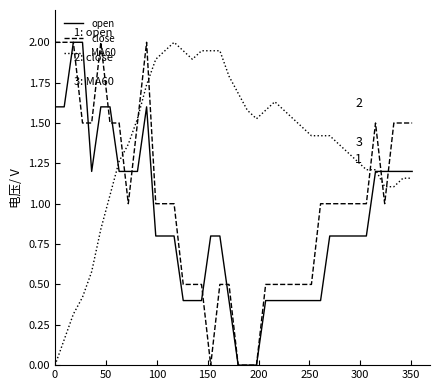

Which series ends up on top after the final intersection of close and MA60?

close